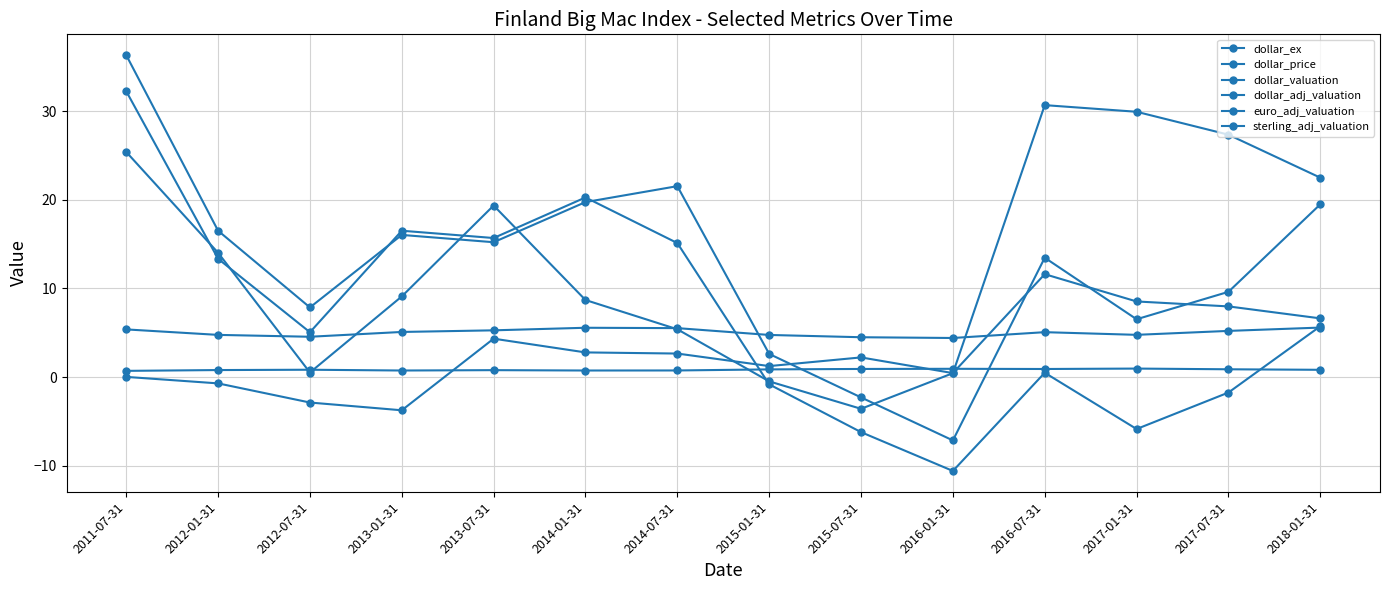

Which category has the lowest value in the dollar_ex series?

2011-07-31